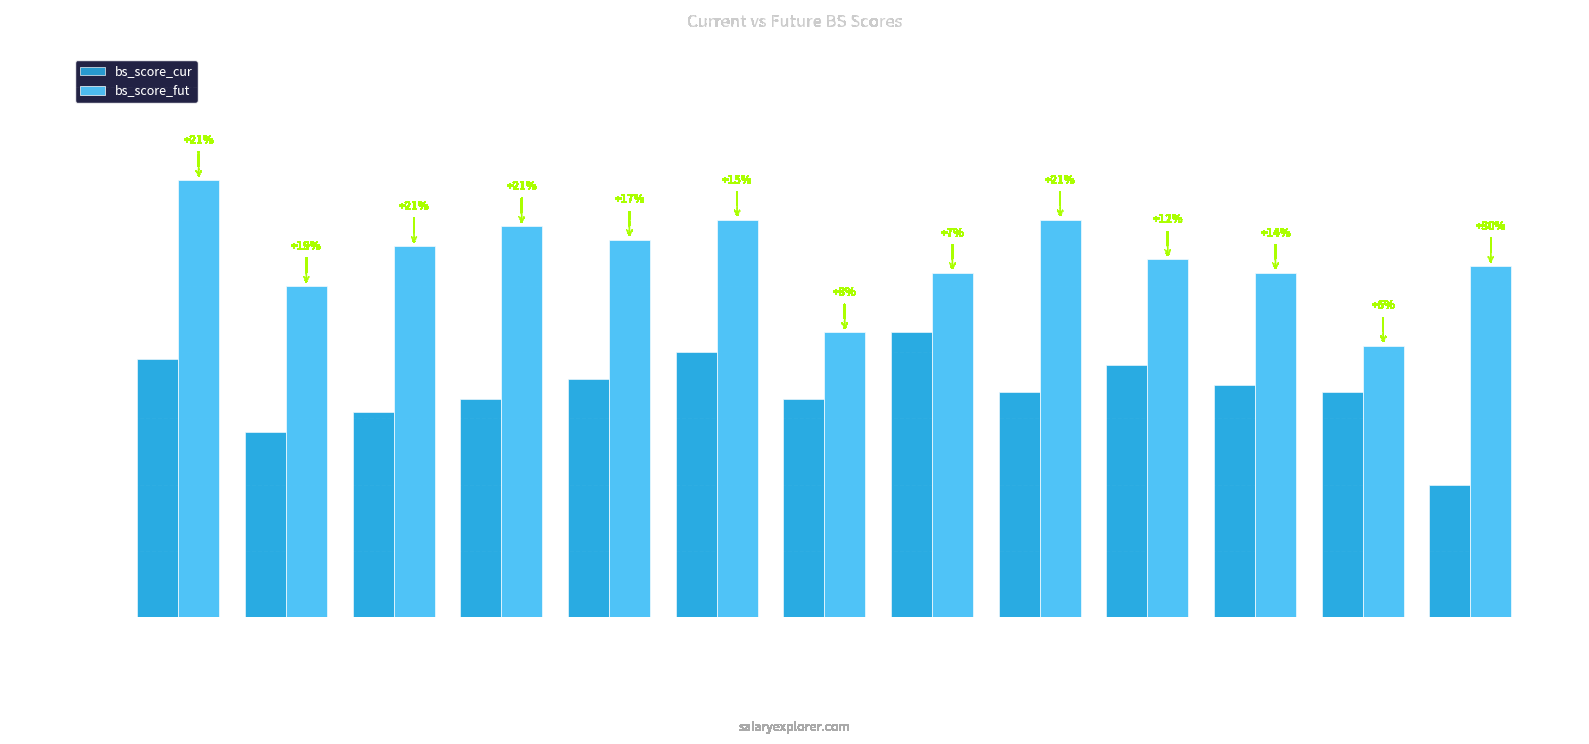

How many values in the bs_score_fut series are below 144?

6